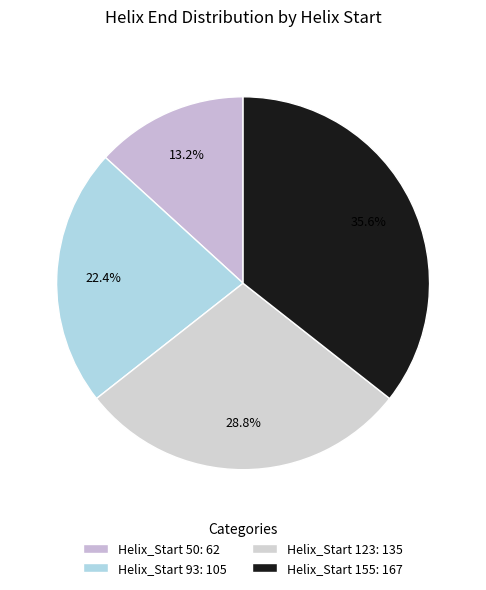

Which category has the biggest portion of the pie?

Helix_Start 155: 167